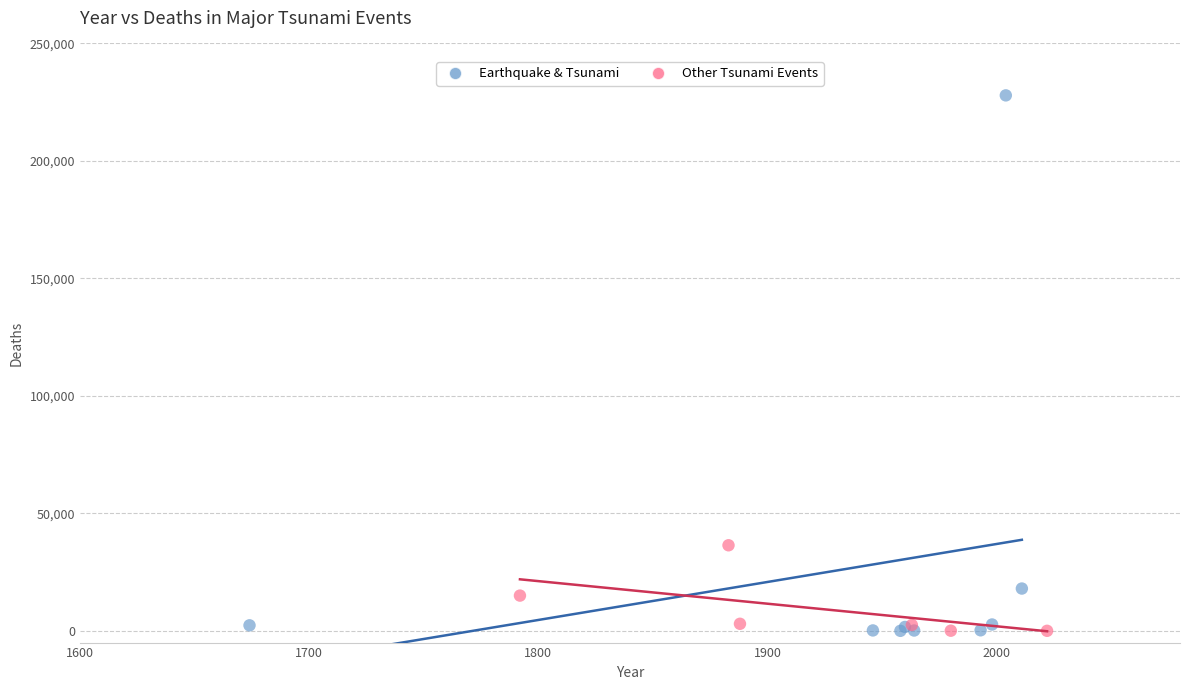

Which series contains the highest Y value?

Earthquake & Tsunami